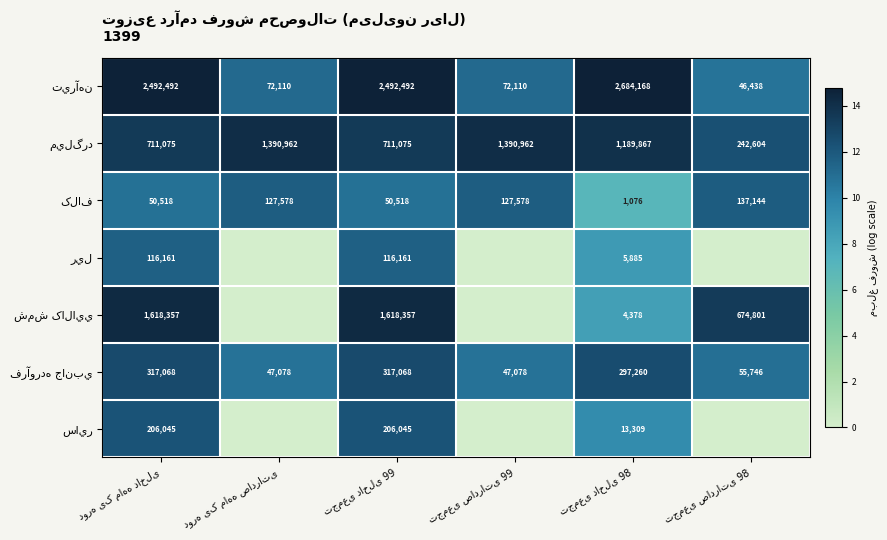

How many data points in ريل are above 8?

3